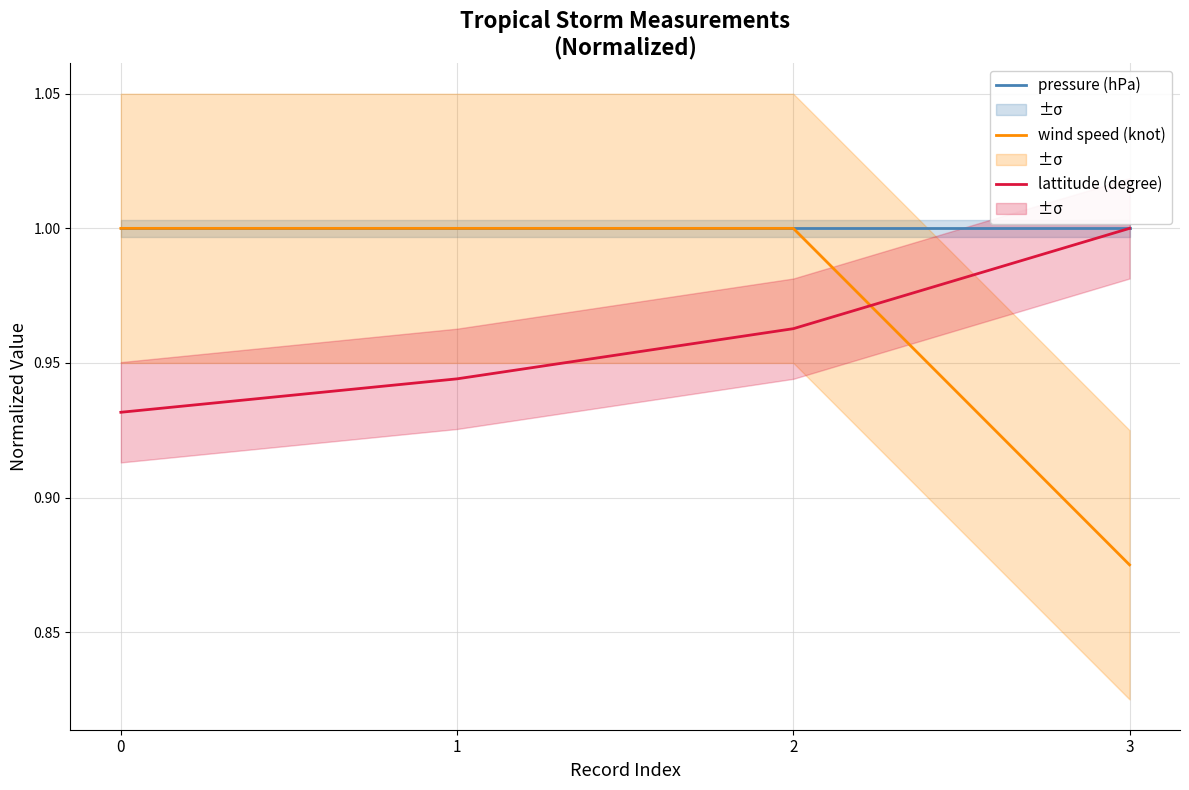

List the series in order of their peak value, lowest first.

pressure (hPa), wind speed (knot), lattitude (degree)